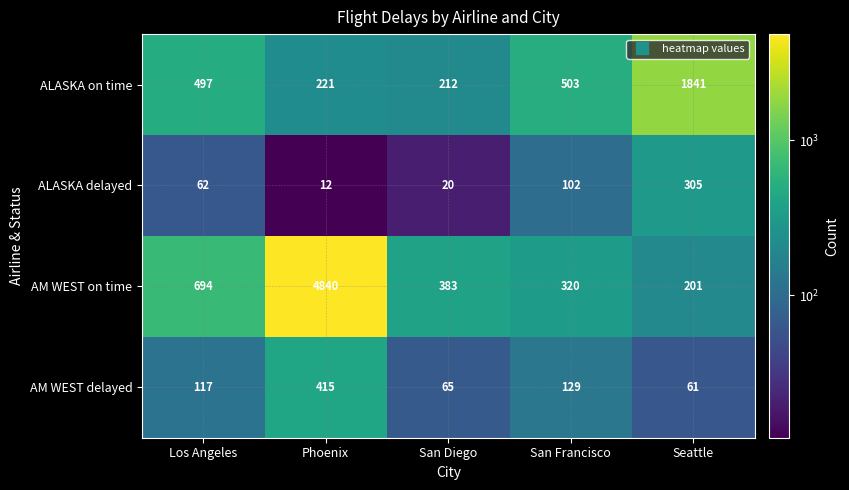

What is the difference between the highest and lowest values at Phoenix?

4828